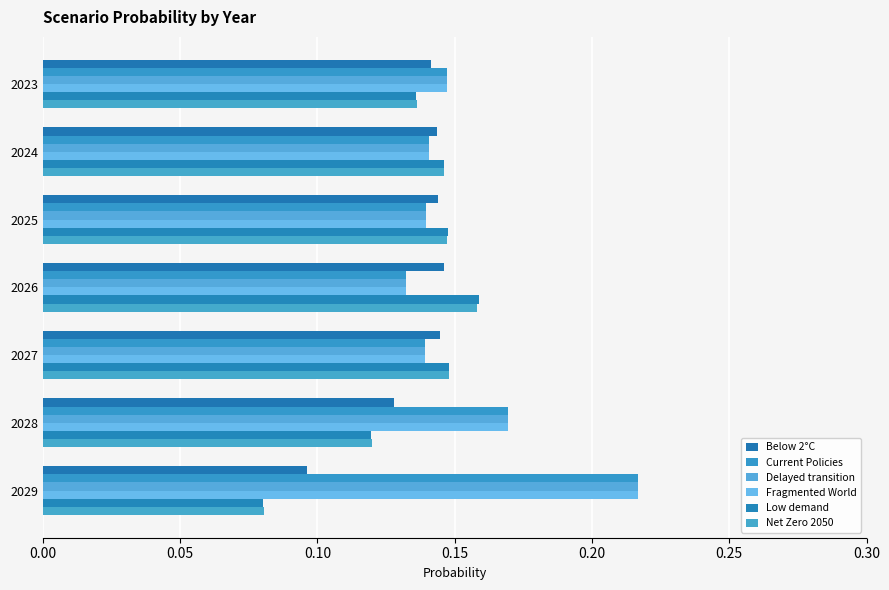

Count the number of data series in this chart.

6